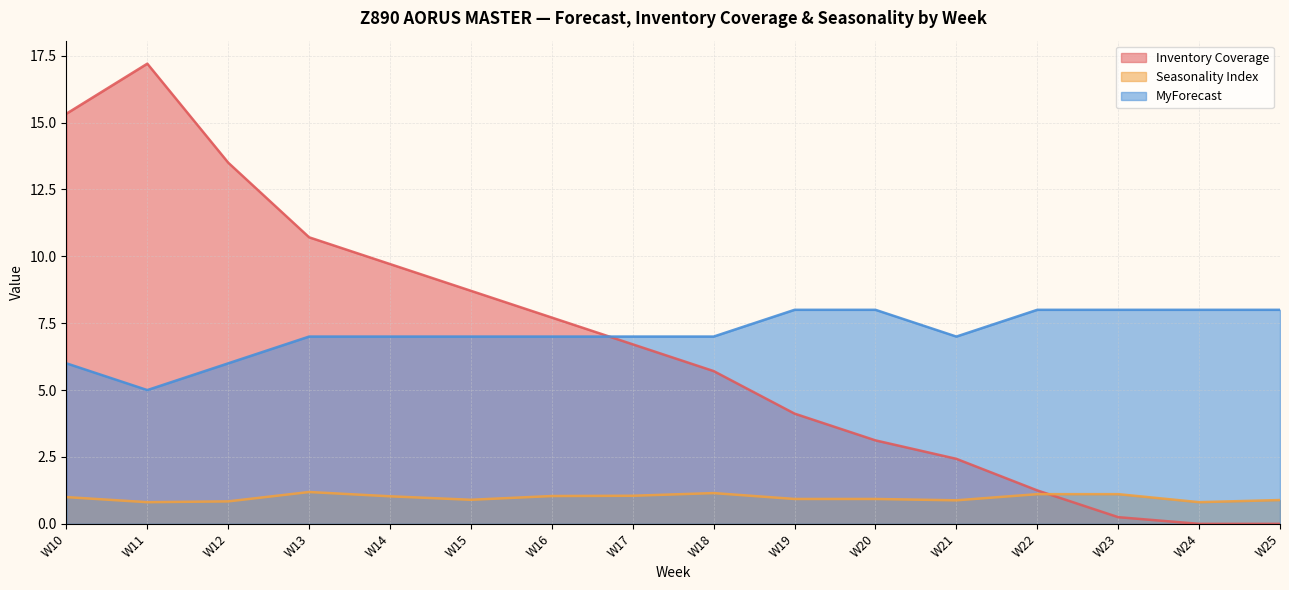

How many intersections are there between Inventory Coverage and Seasonality Index?

1